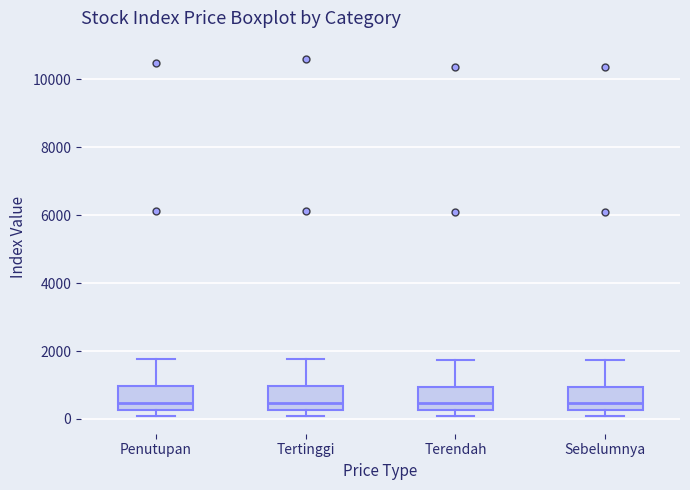

Reading left to right, transcribe this box plot: for each box, give where its median line is, the range the box spans, and where its two whiskers end, as read against the y-axis. The values are not printed on the chart, so give them approximately, as read against the axis.

Penutupan: median 400, box 200 to 1000, whiskers 0 to 1800
Tertinggi: median 400, box 200 to 1000, whiskers 0 to 1800
Terendah: median 400, box 200 to 1000, whiskers 0 to 1800
Sebelumnya: median 400, box 200 to 1000, whiskers 0 to 1800